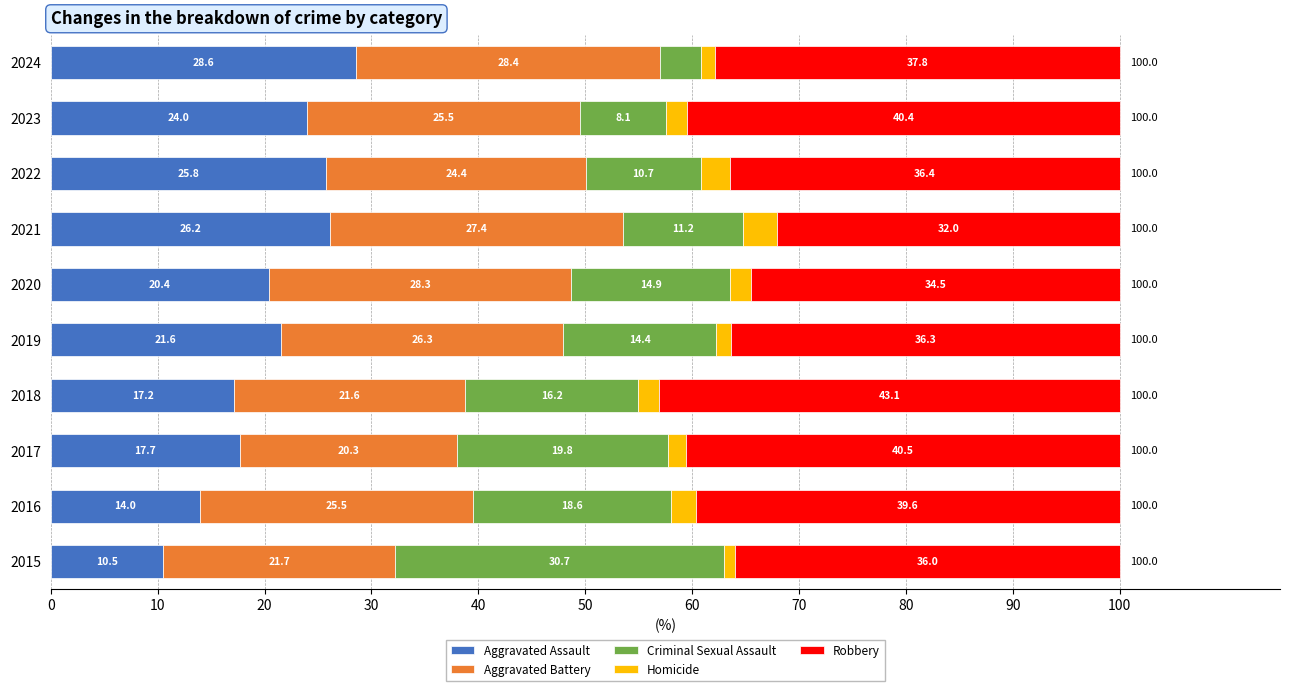

What is the total value across all series at 2019?

100.0